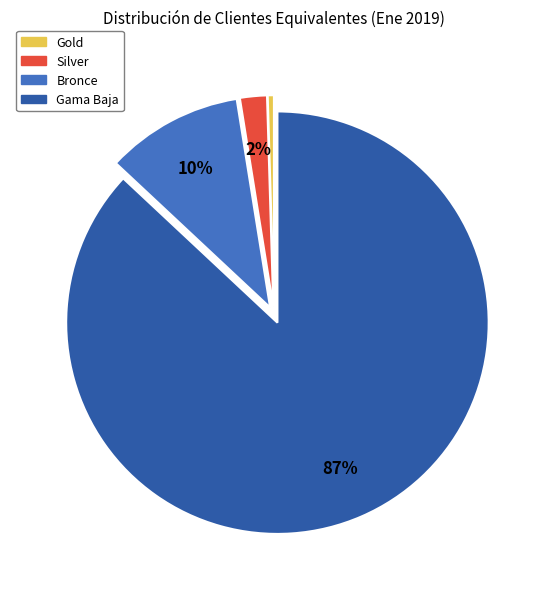

Is it true that Gama Baja is 87% of the pie?

True